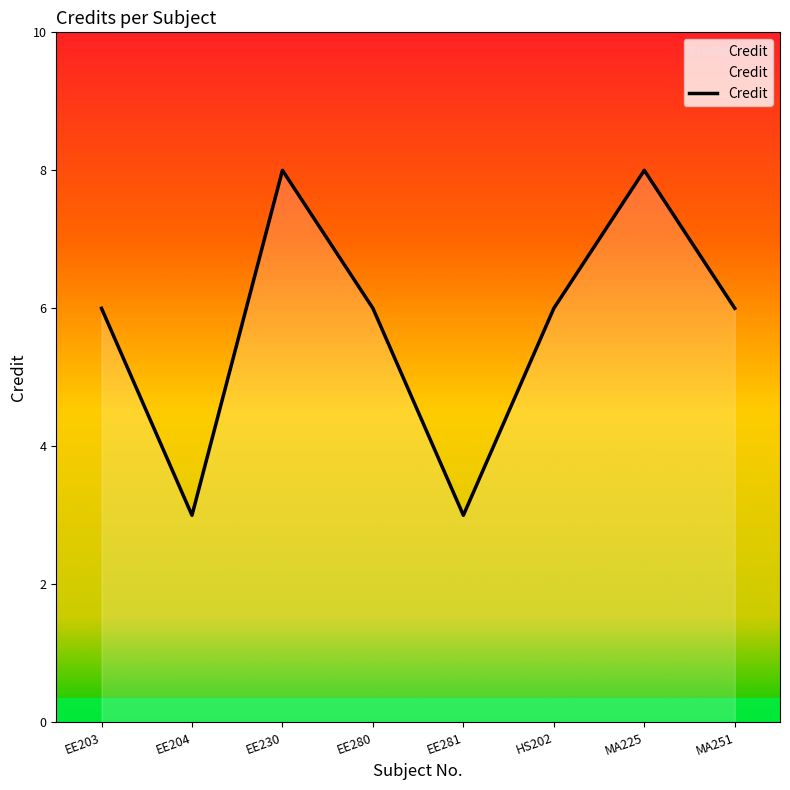

What is the minimum value shown in the chart?

3